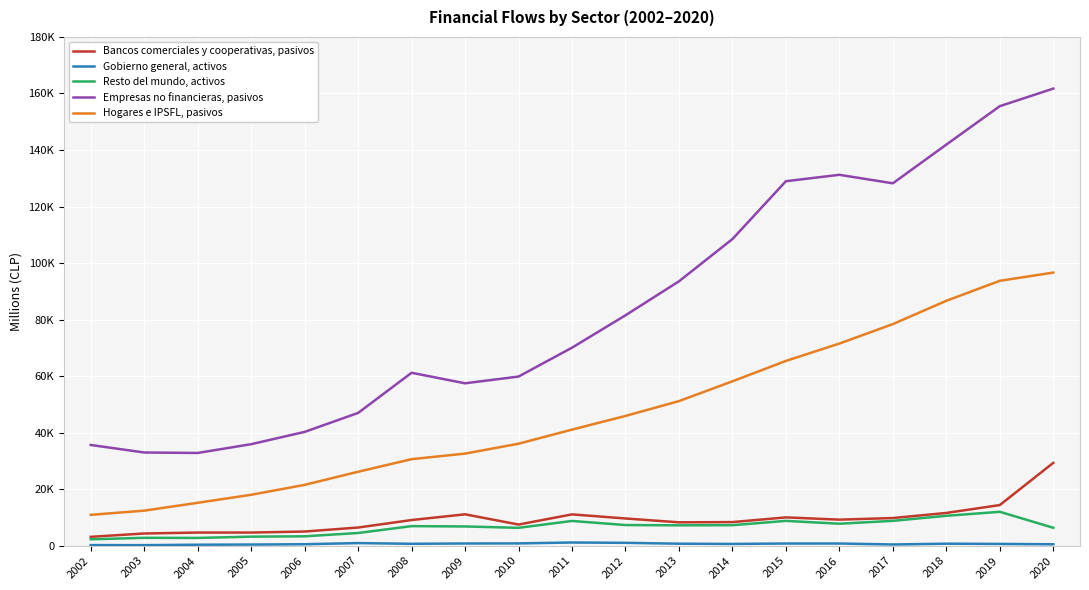

List the series in order of their peak value, lowest first.

Gobierno general, activos, Resto del mundo, activos, Bancos comerciales y cooperativas, pasivos, Hogares e IPSFL, pasivos, Empresas no financieras, pasivos